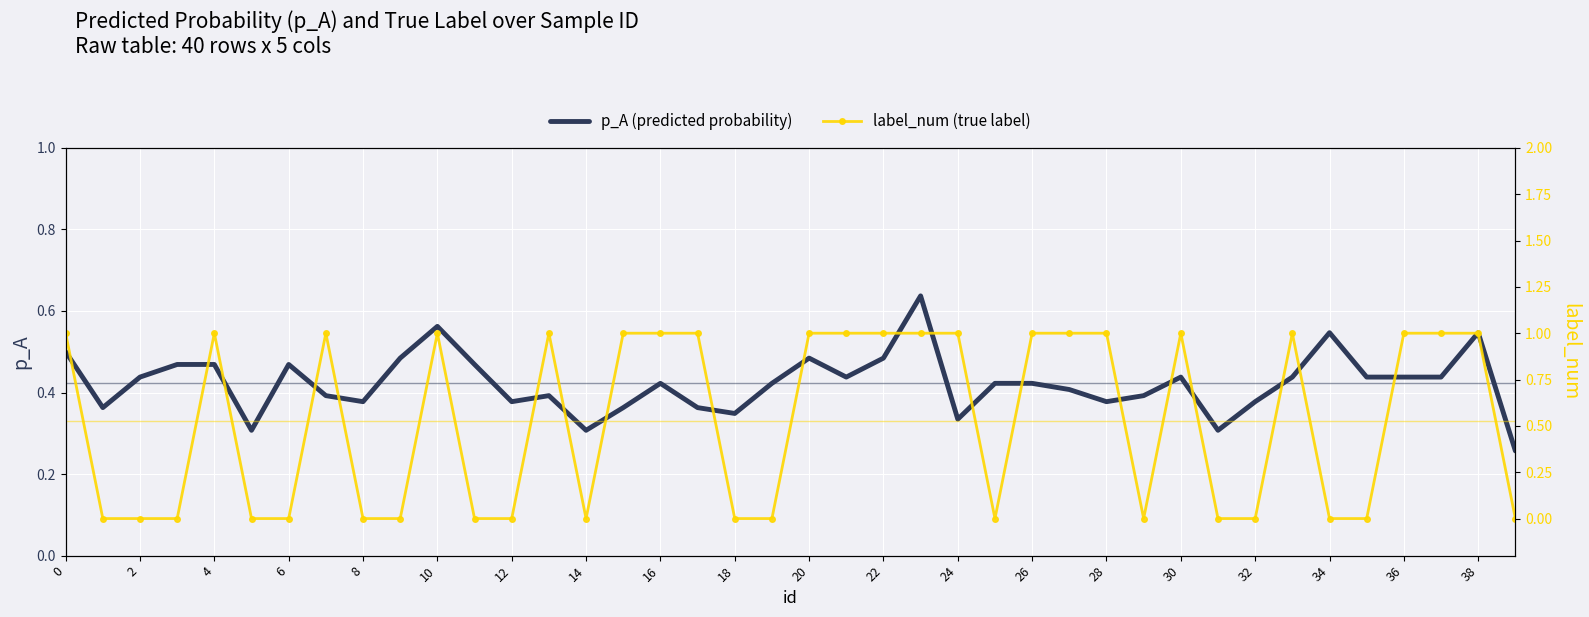

The value of p_A (predicted probability) at 37 is 0.4. True or false?

True